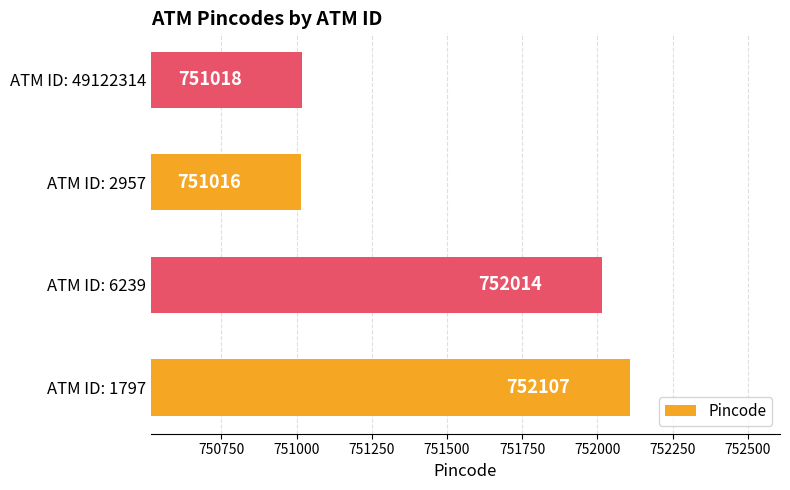

Rank the categories by value from lowest to highest.

ATM ID: 2957, ATM ID: 49122314, ATM ID: 6239, ATM ID: 1797